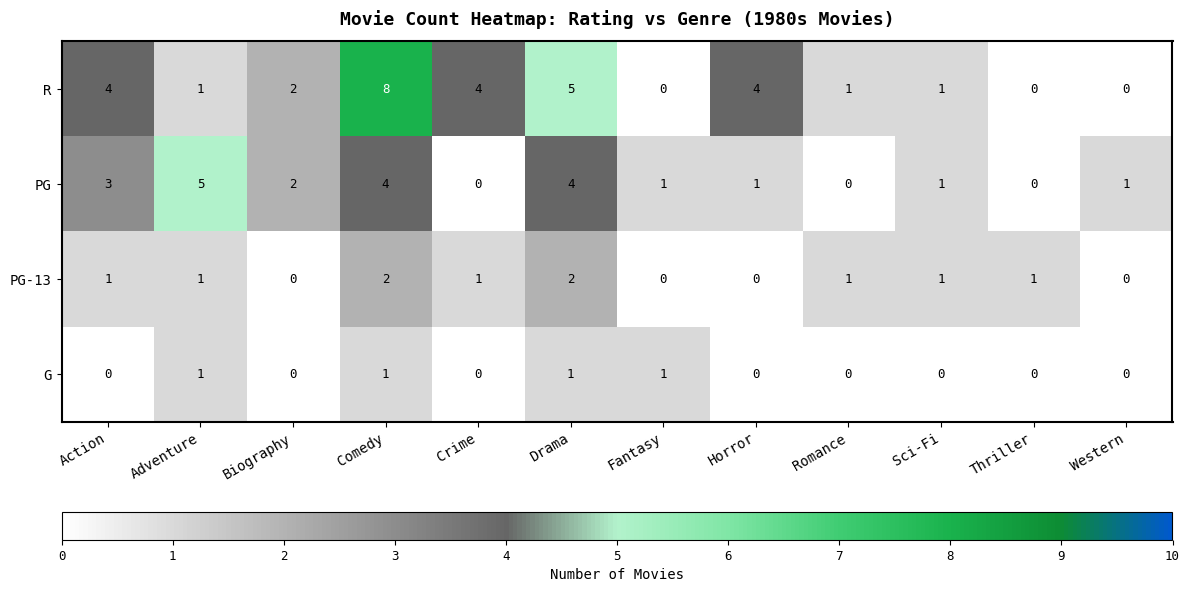

The G series shows 0 at Action. True or false?

True